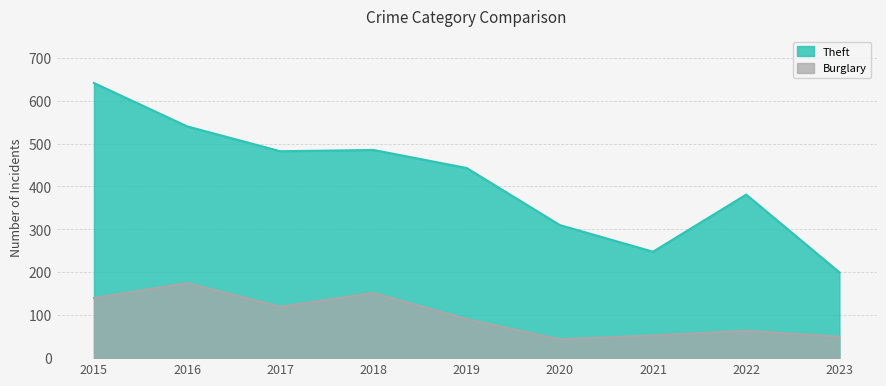

How many lines are shown in the chart?

2